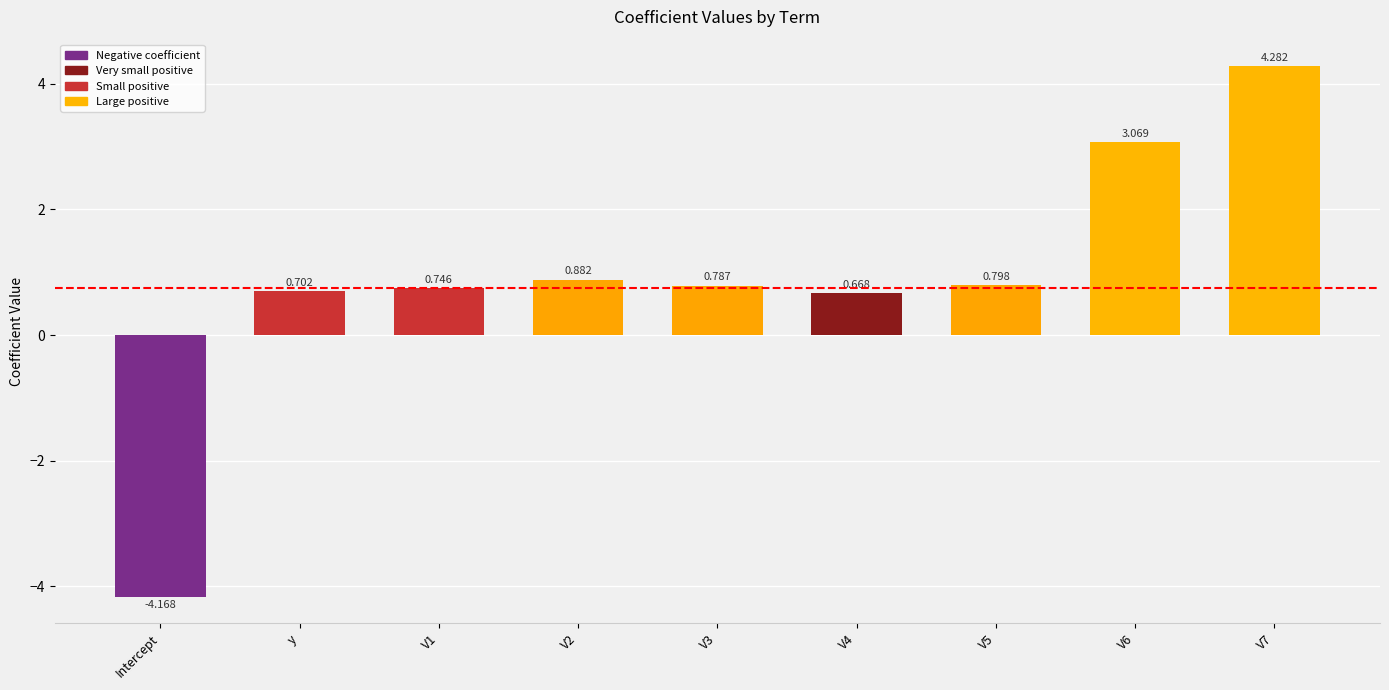

What value does the data have at V7?

4.3